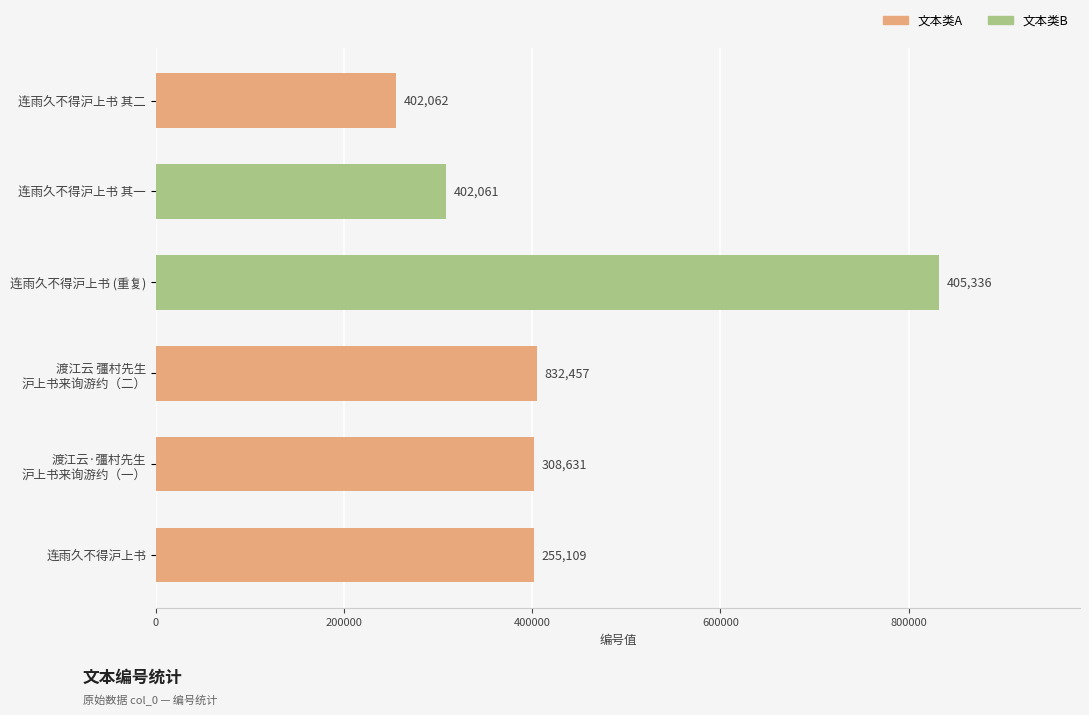

What is the maximum value shown in the chart?

832457